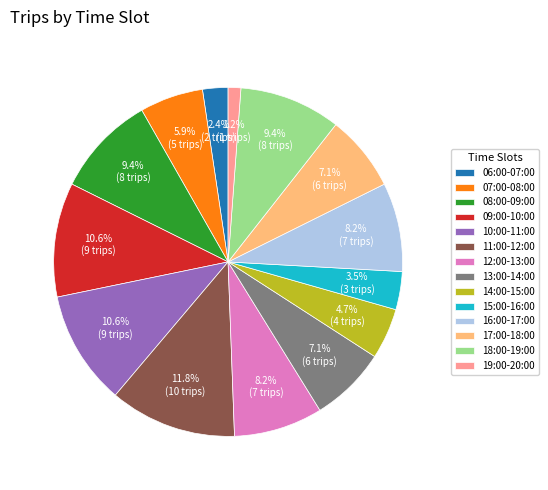

What portion of the pie excludes 06:00-07:00?

97.6%